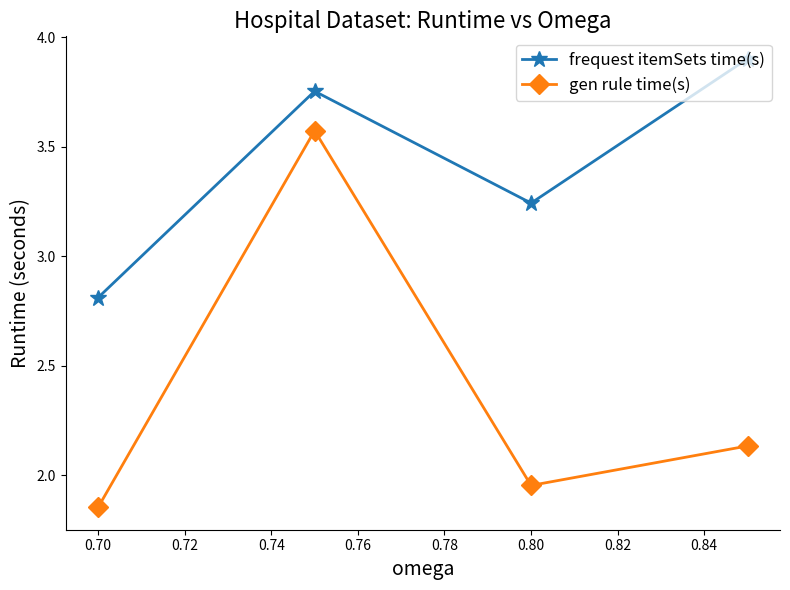

The frequest itemSets time(s) series shows 4.9 at 0.70. True or false?

False